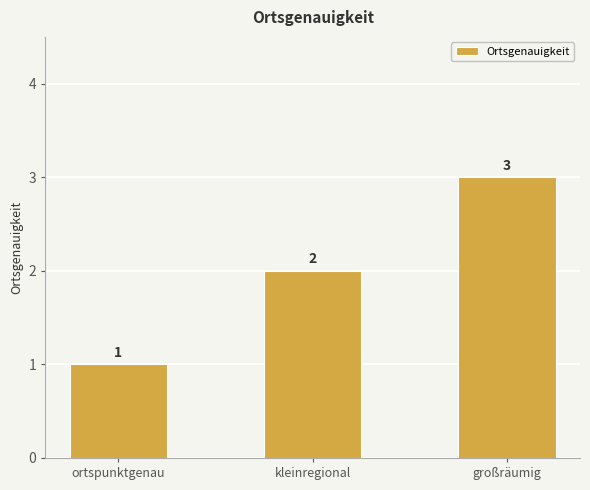

Reading left to right, list all the values displayed in this chart.

1	2	3